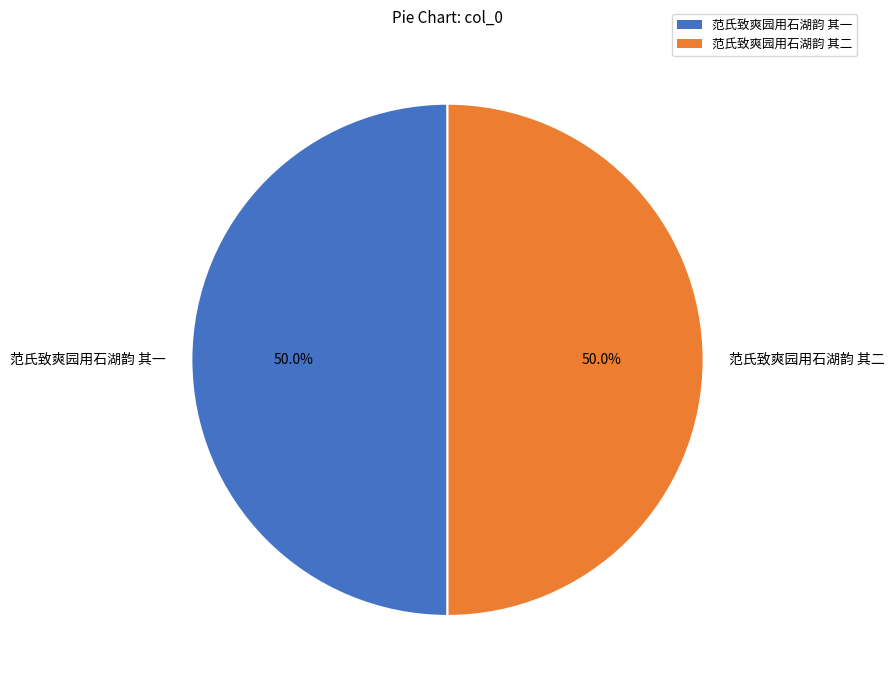

What is the ratio of the value at 范氏致爽园用石湖韵 其一 to the value at 范氏致爽园用石湖韵 其二?

1.0